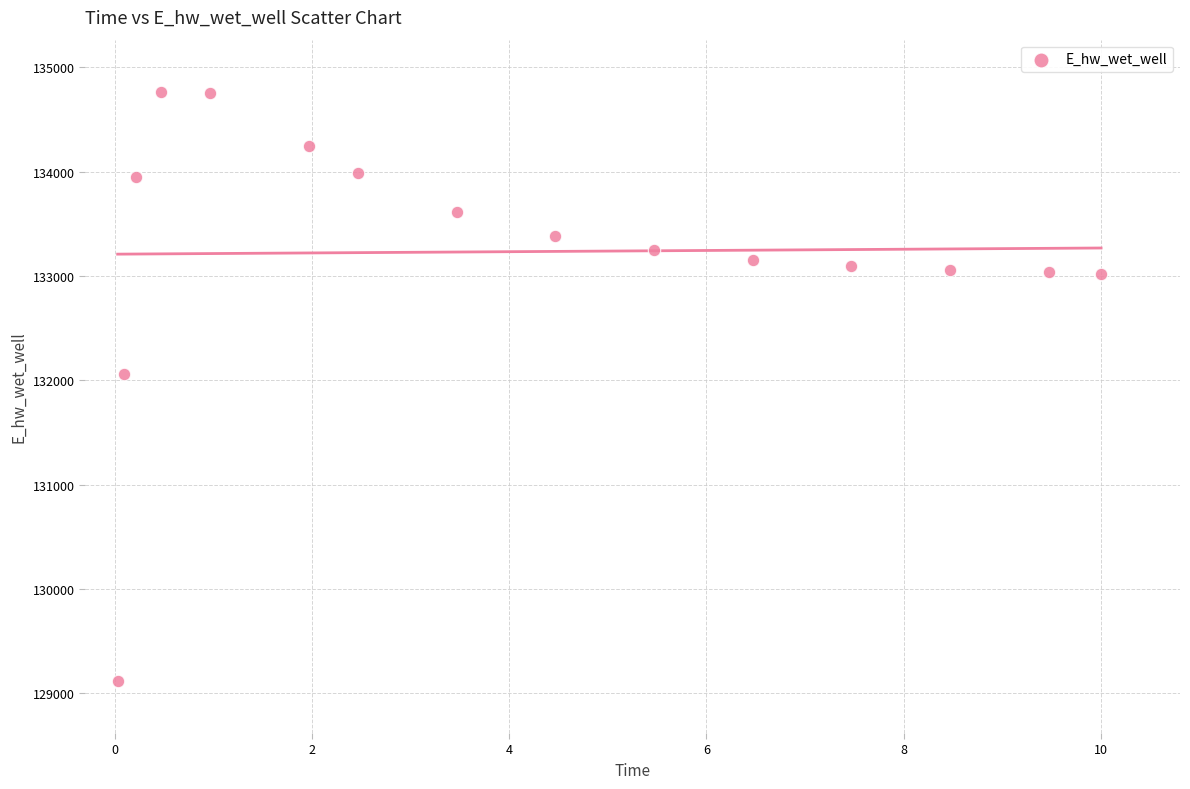

What Y value in the scatter plot is closest to 131942?

132065.4